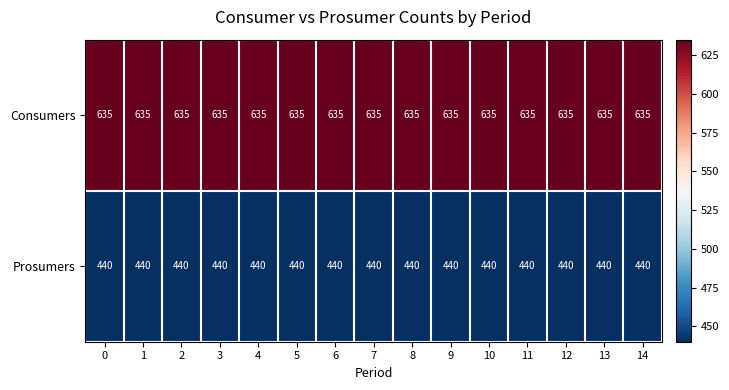

Is it true that Consumers equals 635 at 8?

True